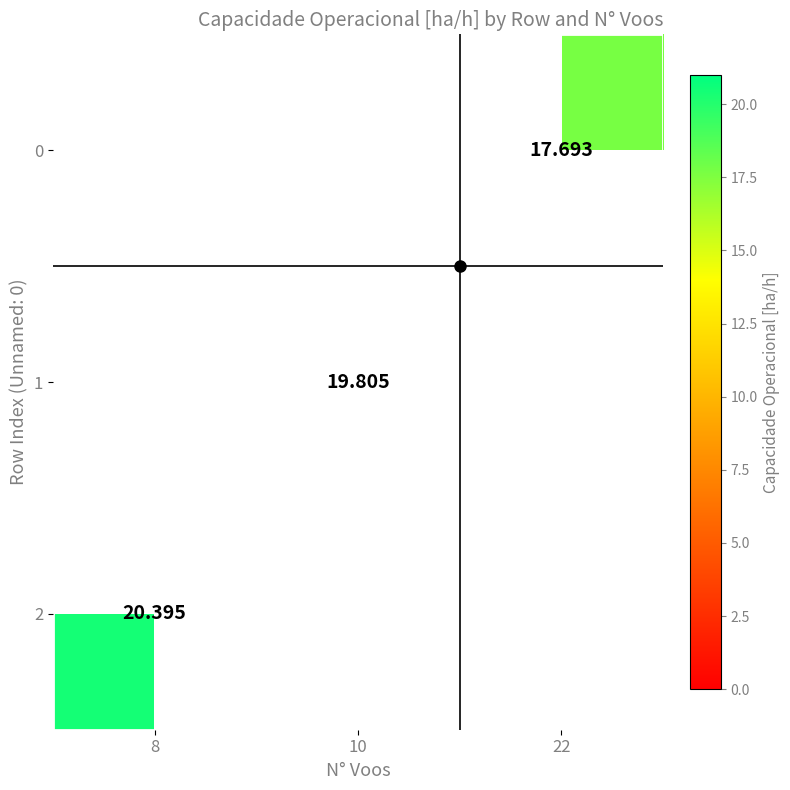

Rank the series by their maximum value, from lowest to highest.

0, 1, 2